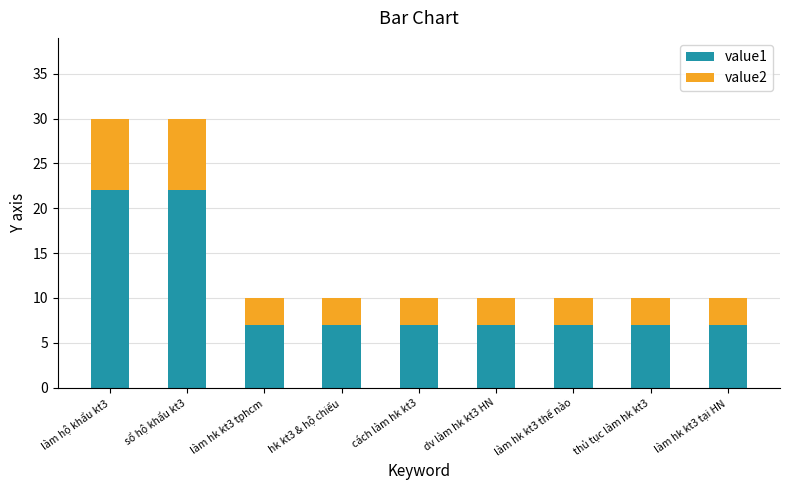

Is it true that value1 equals 7 at thủ tục làm hk kt3?

True